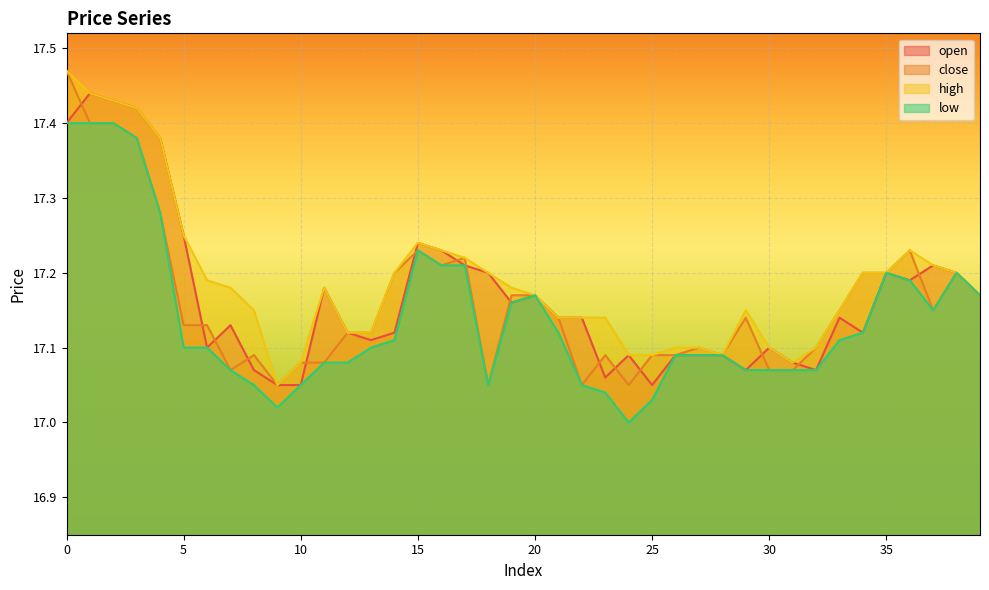

Reading left to right, what are all the values shown in this chart?

open: 0=17.4	1=17.4	2=17.4	3=17.4	4=17.4	5=17.2	6=17.1	7=17.1	8=17.1	9=17.1	10=17.1	11=17.2	12=17.1	13=17.1	14=17.1	15=17.2	16=17.2	17=17.2	18=17.2	19=17.2	20=17.2	21=17.1	22=17.1	23=17.1	24=17.1	25=17.1	26=17.1	27=17.1	28=17.1	29=17.1	30=17.1	31=17.1	32=17.1	33=17.1	34=17.1	35=17.2	36=17.2	37=17.2	38=17.2	39=17.2
close: 0=17.5	1=17.4	2=17.4	3=17.4	4=17.3	5=17.1	6=17.1	7=17.1	8=17.1	9=17.1	10=17.1	11=17.1	12=17.1	13=17.1	14=17.2	15=17.2	16=17.2	17=17.2	18=17.1	19=17.2	20=17.2	21=17.1	22=17.1	23=17.1	24=17.1	25=17.1	26=17.1	27=17.1	28=17.1	29=17.1	30=17.1	31=17.1	32=17.1	33=17.1	34=17.2	35=17.2	36=17.2	37=17.1	38=17.2	39=17.2
high: 0=17.5	1=17.4	2=17.4	3=17.4	4=17.4	5=17.2	6=17.2	7=17.2	8=17.1	9=17.1	10=17.1	11=17.2	12=17.1	13=17.1	14=17.2	15=17.2	16=17.2	17=17.2	18=17.2	19=17.2	20=17.2	21=17.1	22=17.1	23=17.1	24=17.1	25=17.1	26=17.1	27=17.1	28=17.1	29=17.1	30=17.1	31=17.1	32=17.1	33=17.1	34=17.2	35=17.2	36=17.2	37=17.2	38=17.2	39=17.2
low: 0=17.4	1=17.4	2=17.4	3=17.4	4=17.3	5=17.1	6=17.1	7=17.1	8=17.1	9=17.0	10=17.1	11=17.1	12=17.1	13=17.1	14=17.1	15=17.2	16=17.2	17=17.2	18=17.1	19=17.2	20=17.2	21=17.1	22=17.1	23=17.0	24=17.0	25=17.0	26=17.1	27=17.1	28=17.1	29=17.1	30=17.1	31=17.1	32=17.1	33=17.1	34=17.1	35=17.2	36=17.2	37=17.1	38=17.2	39=17.2